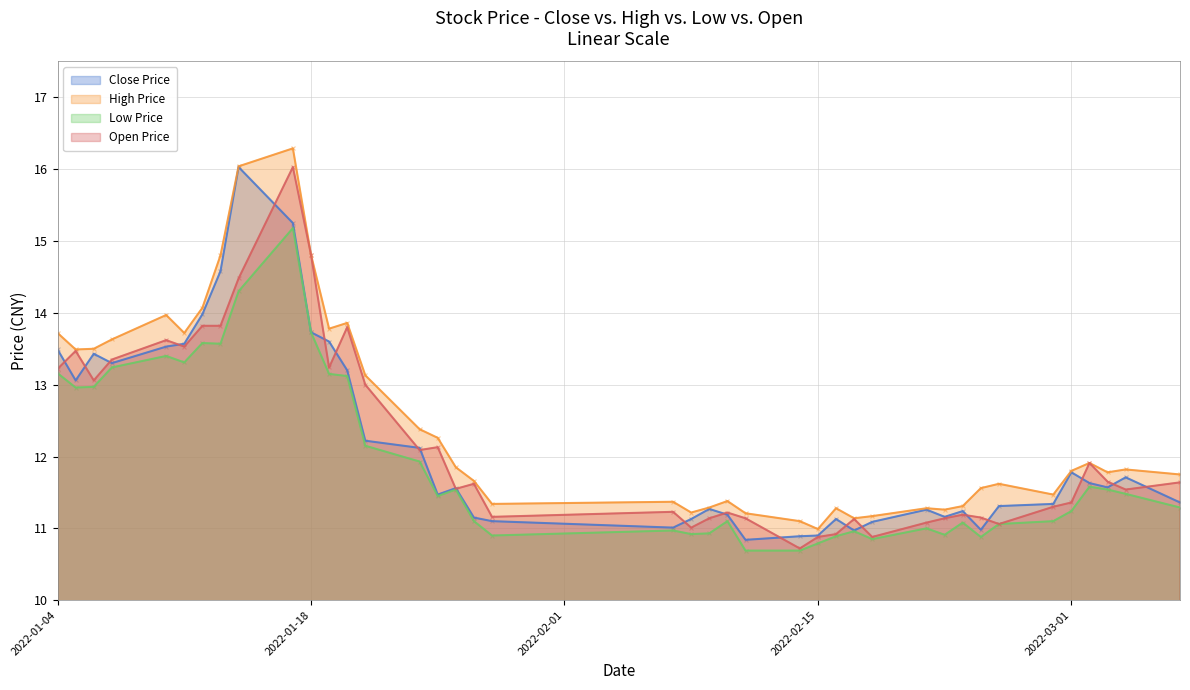

Which series has the largest total across all categories?

High Price